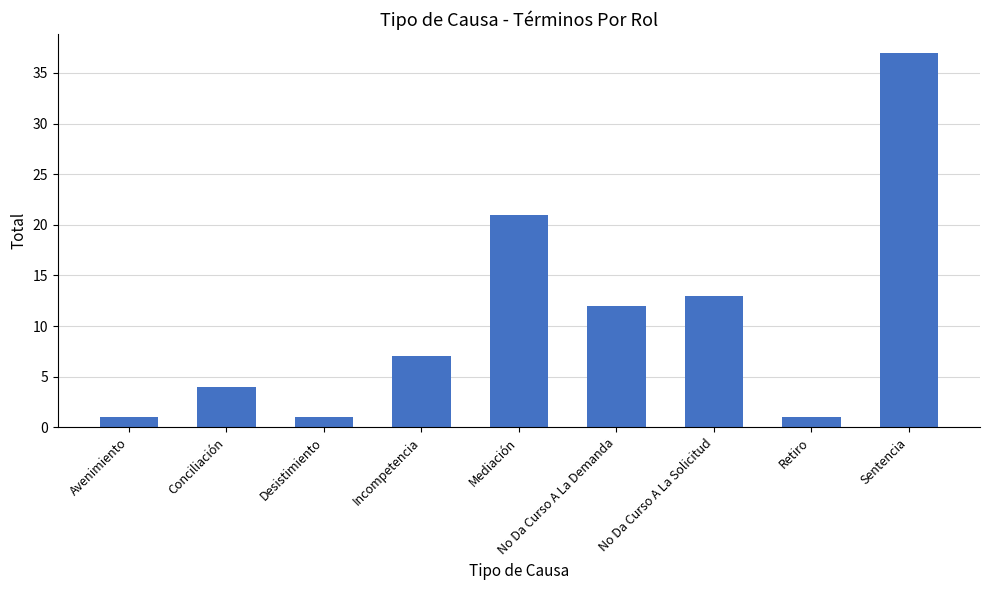

Which category has the highest value across all series?

Sentencia